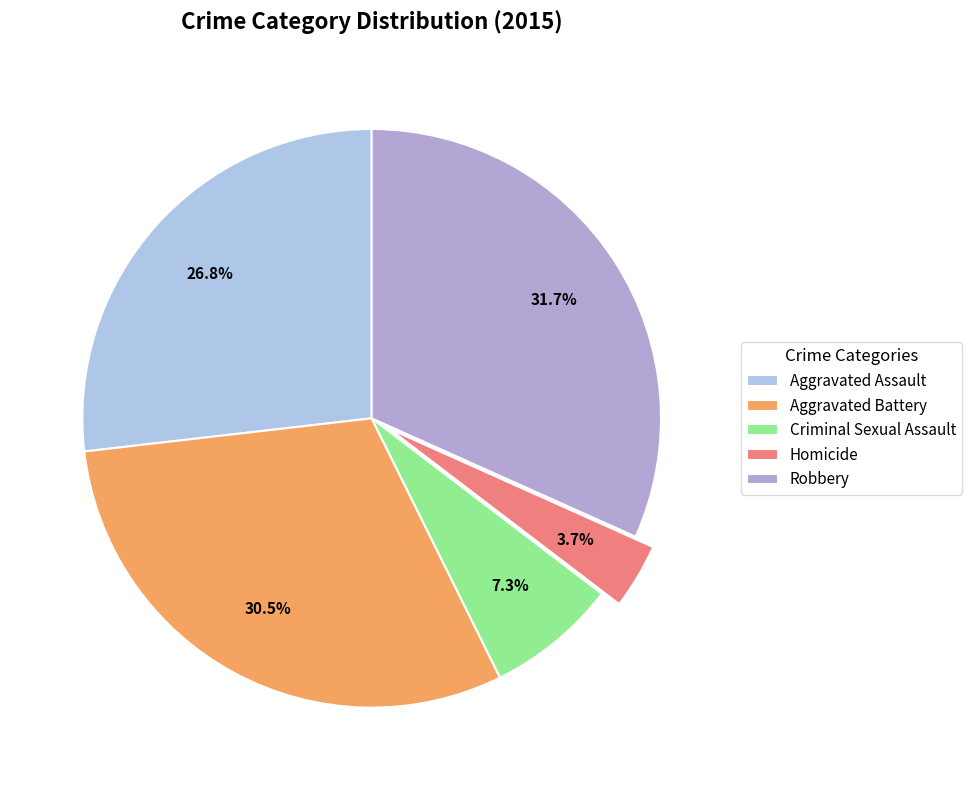

What percentage is the Aggravated Battery slice, to the nearest percent?

30%